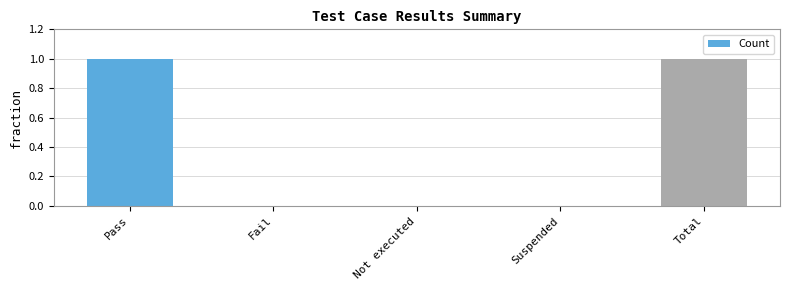

Between Total and Not executed, which is larger?

Total